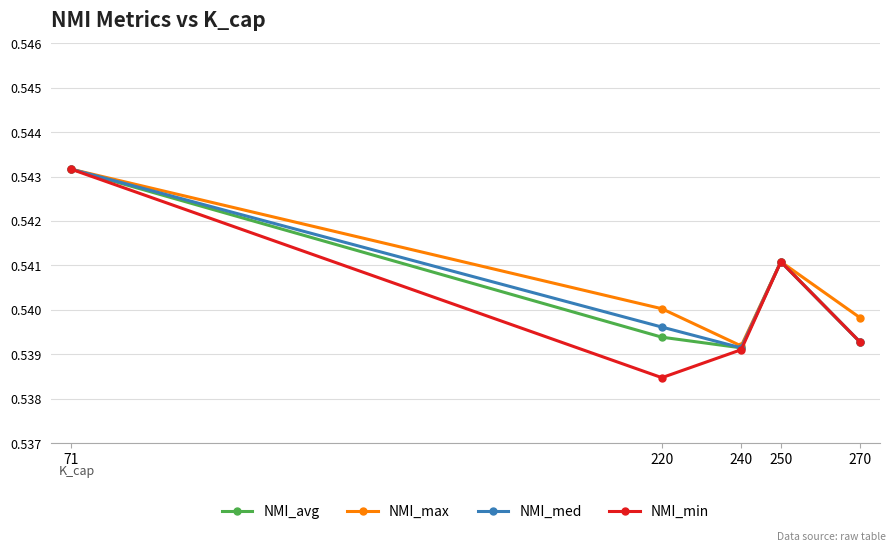

What is the total value across all series at 71?

2.2